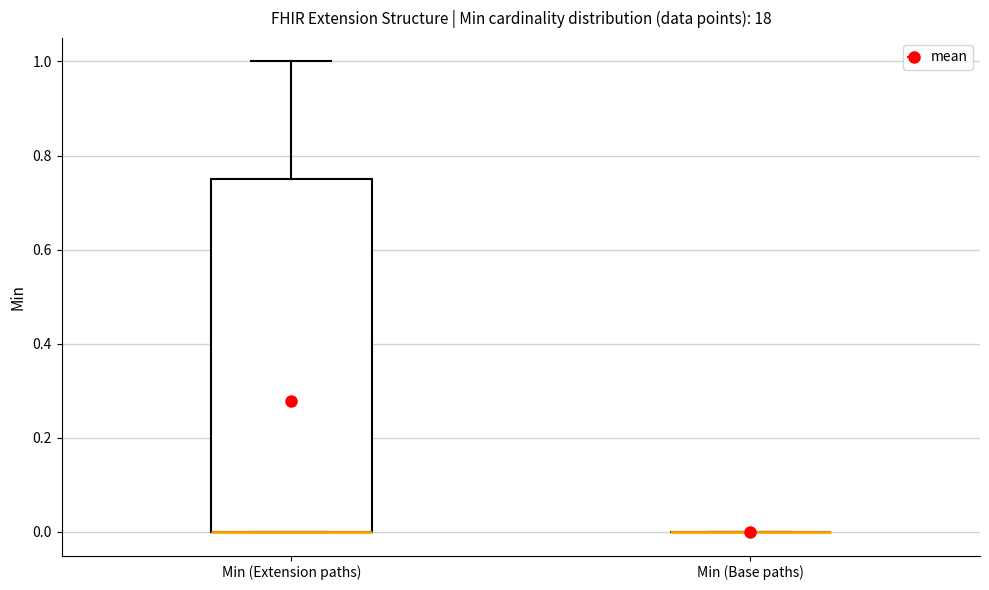

Reading left to right, transcribe this box plot: for each box, give where its median line is, the range the box spans, and where its two whiskers end, as read against the y-axis. The values are not printed on the chart, so give them approximately, as read against the axis.

Min (Extension paths): median 0.00 (drawn on the box's lower edge), box 0.00 to 0.76, whiskers 0.00 to 1.00
Min (Base paths): box collapsed to a line at 0.00, whiskers 0.00 to 0.00